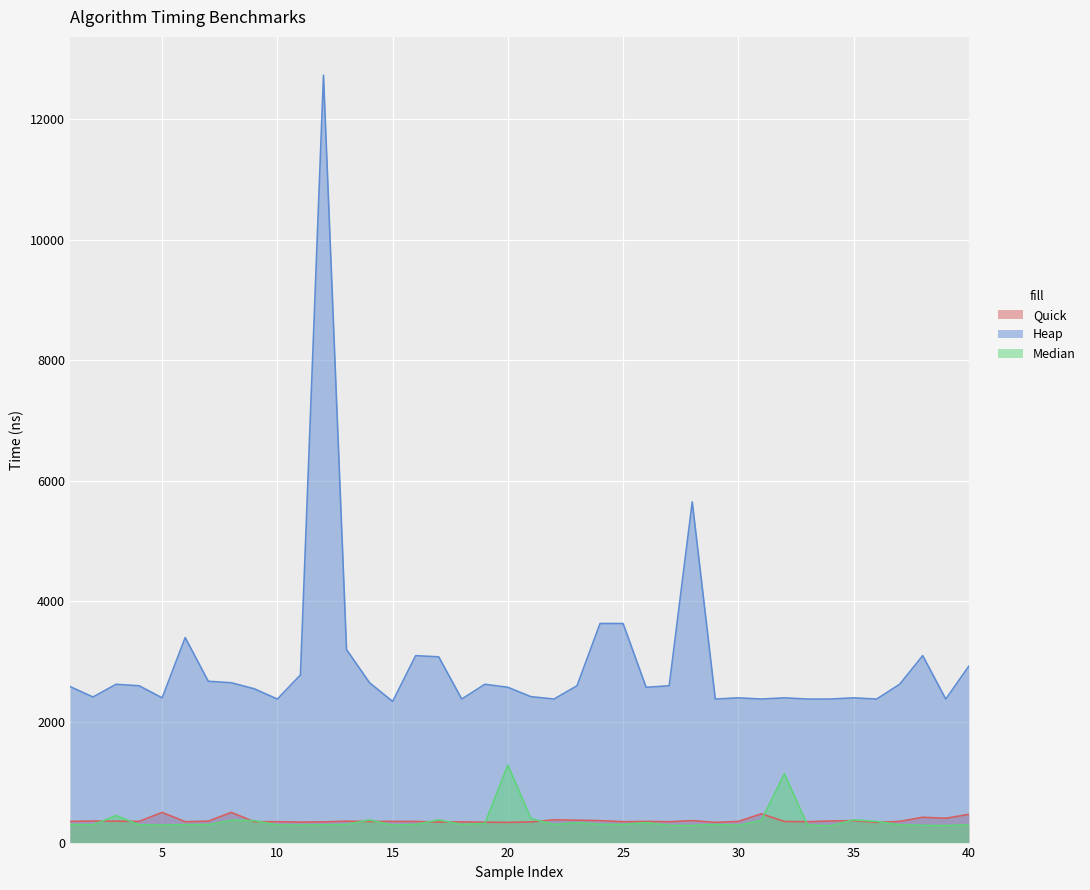

What is the smallest value displayed?

278.0